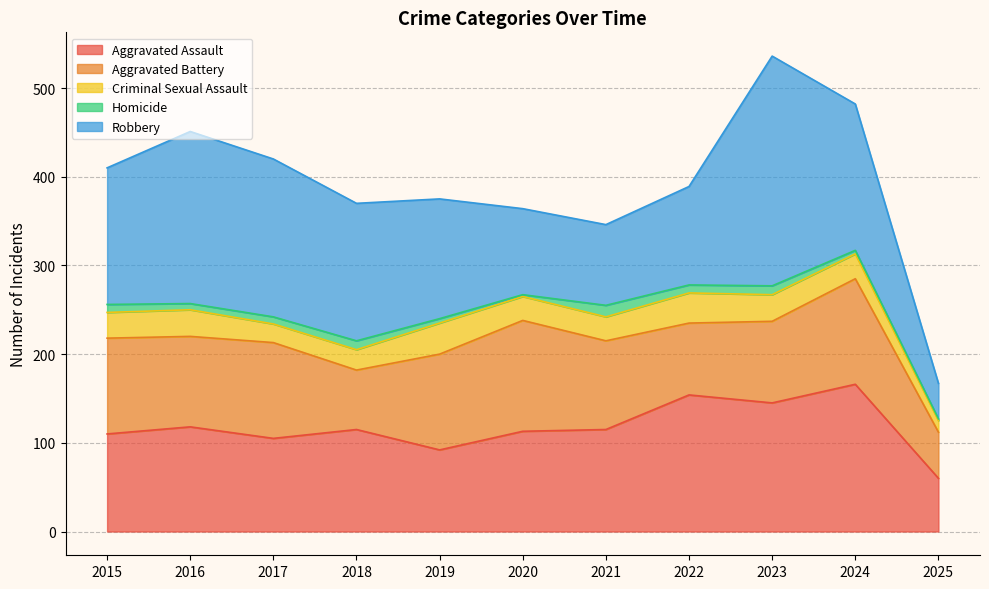

Reading left to right, transcribe all the data shown in this chart.

Aggravated Assault: 110	118	105	115	92	113	115	154	145	166	60
Aggravated Battery: 108	102	108	67	108	125	100	81	92	119	52
Criminal Sexual Assault: 29	30	21	23	35	27	27	34	30	28	13
Homicide: 9	7	8	10	5	2	13	9	10	4	2
Robbery: 154	194	178	155	135	97	91	111	259	165	40